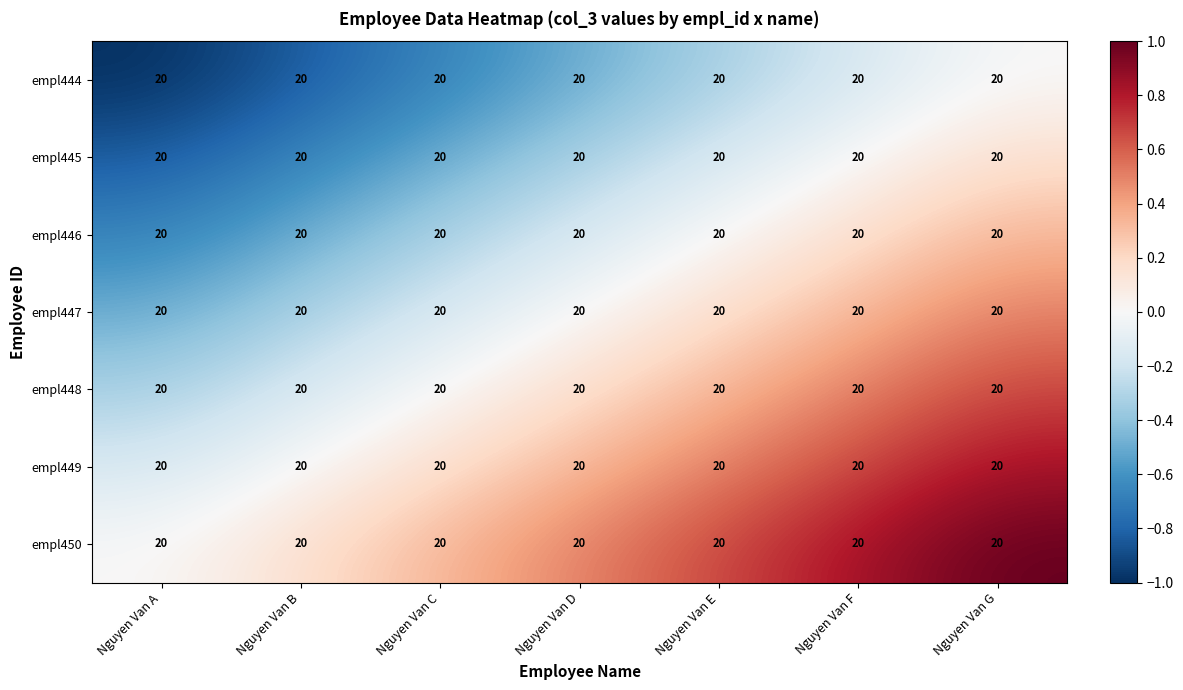

Which series has the largest total across all categories?

empl450